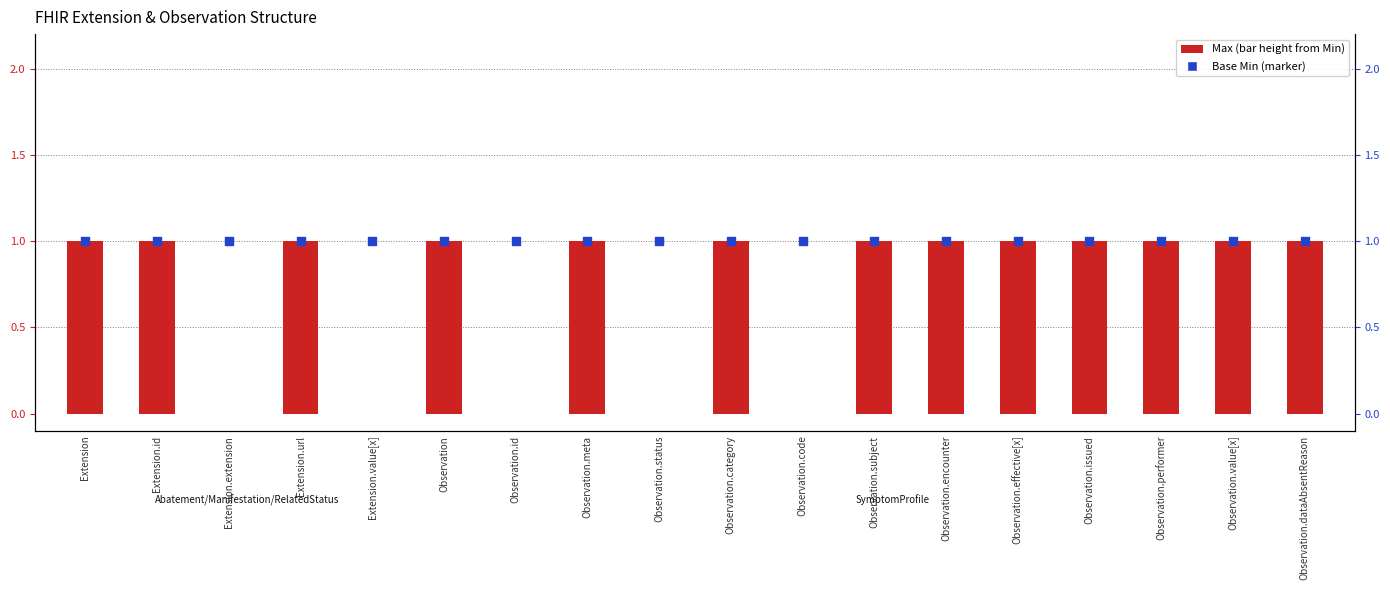

At how many categories does at least one series exceed 0?

18